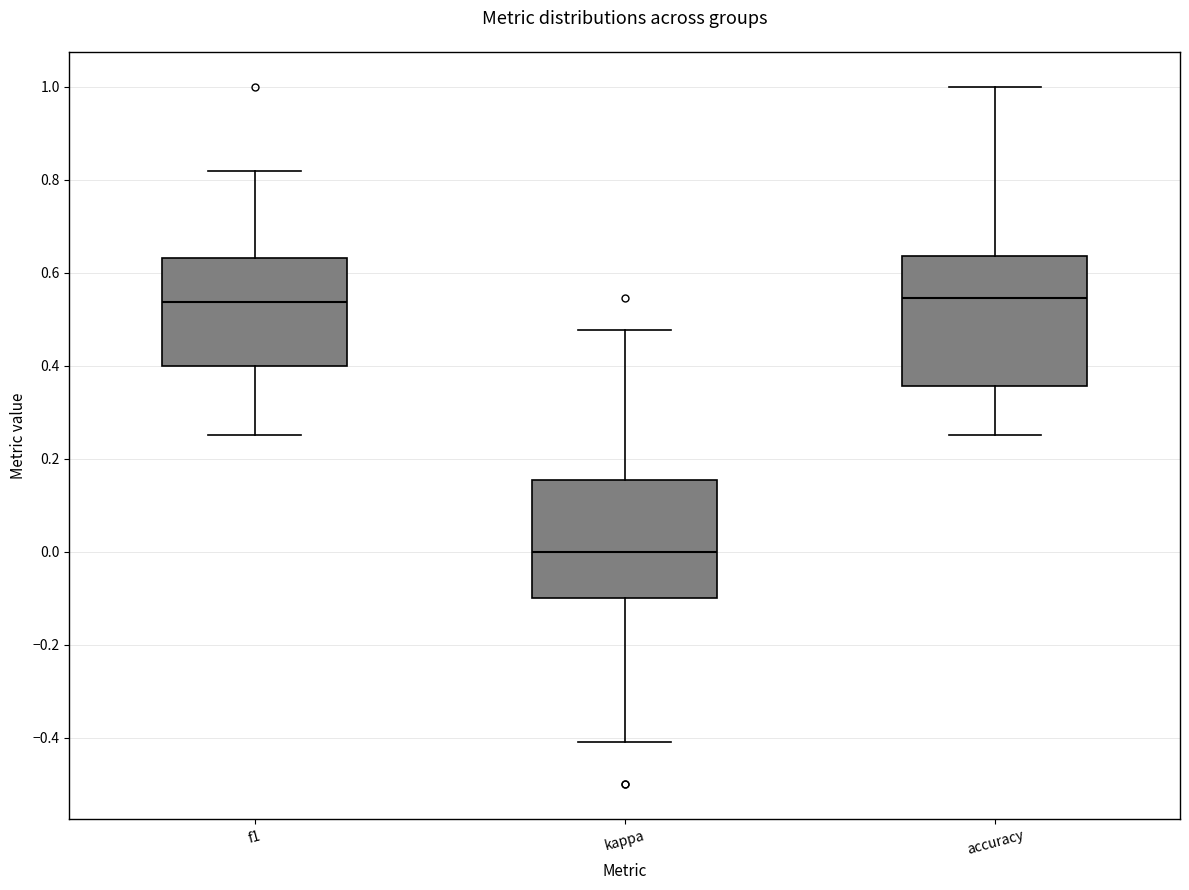

Comparing the boxes themselves (not the whiskers), which one is the tallest?

accuracy